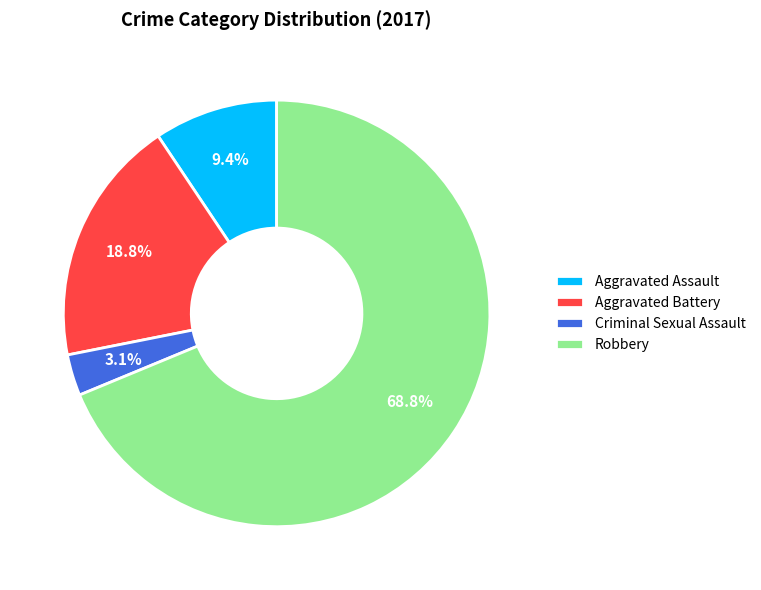

Do Criminal Sexual Assault and Aggravated Assault together represent more than half of the pie?

No